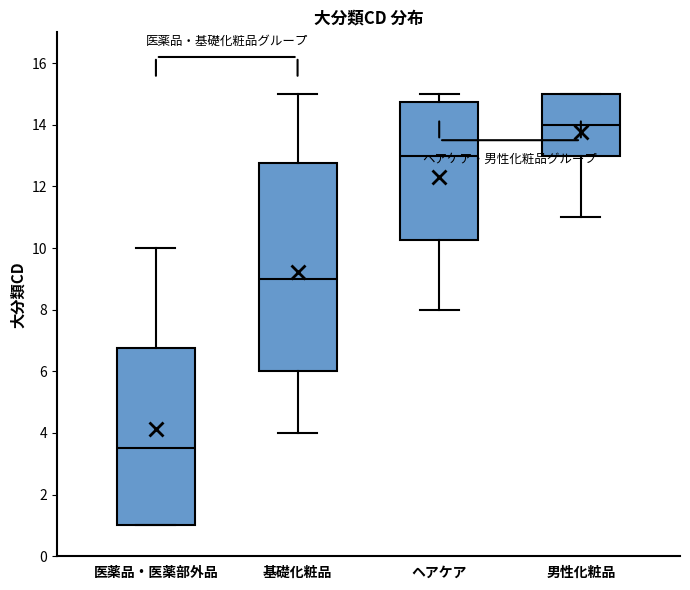

Reading left to right, transcribe this box plot: for each box, give where its median line is, the range the box spans, and where its two whiskers end, as read against the y-axis. The values are not printed on the chart, so give them approximately, as read against the axis.

医薬品・医薬部外品: median 3.6, box 1.0 to 6.8, whiskers 1.0 to 10.0
基礎化粧品: median 9.0, box 6.0 to 12.8, whiskers 4.0 to 15.0
ヘアケア: median 13.0, box 10.2 to 14.8, whiskers 8.0 to 15.0
男性化粧品: median 14.0, box 13.0 to 15.0, whiskers 11.0 to 15.0